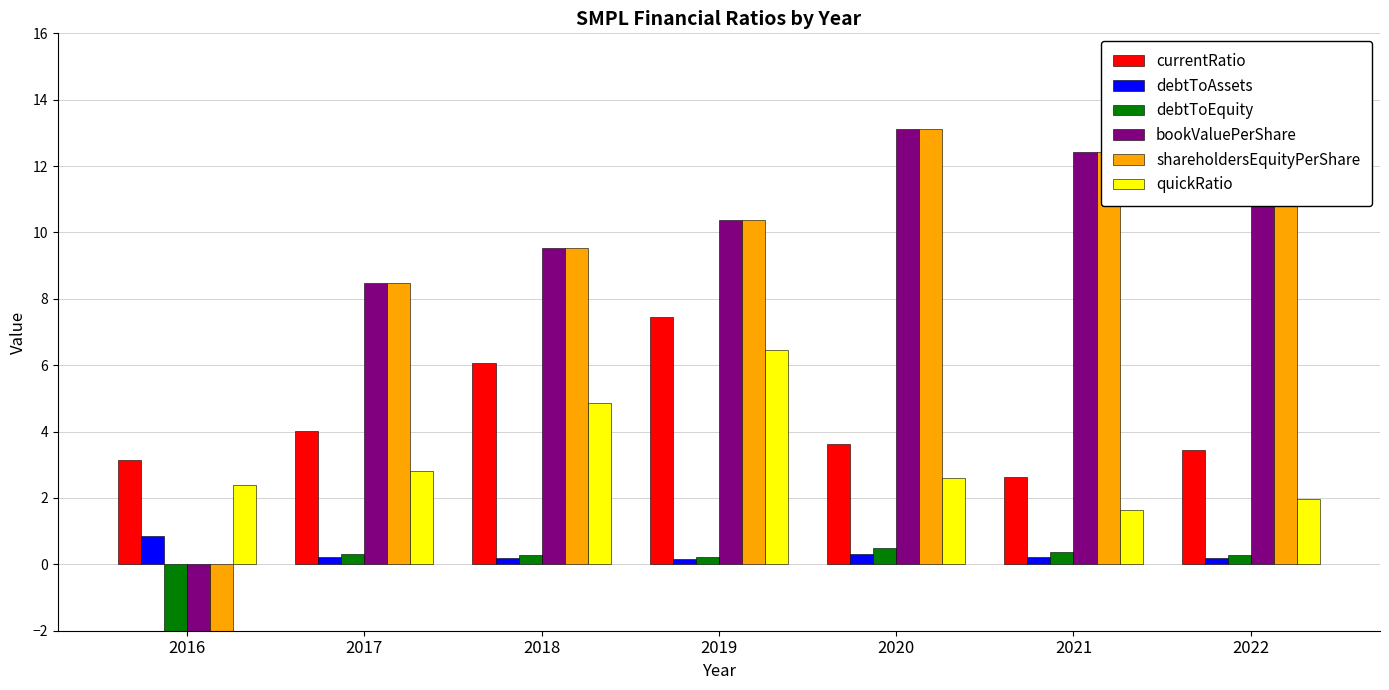

Reading left to right, transcribe all the data shown in this chart.

currentRatio: 3.1	4.0	6.1	7.4	3.6	2.6	3.4
debtToAssets: 0.9	0.2	0.2	0.2	0.3	0.2	0.2
debtToEquity: -12.0	0.3	0.3	0.2	0.5	0.4	0.3
bookValuePerShare: -2.8	8.5	9.5	10.4	13.1	12.4	14.6
shareholdersEquityPerShare: -2.8	8.5	9.5	10.4	13.1	12.4	14.6
quickRatio: 2.4	2.8	4.9	6.5	2.6	1.6	2.0